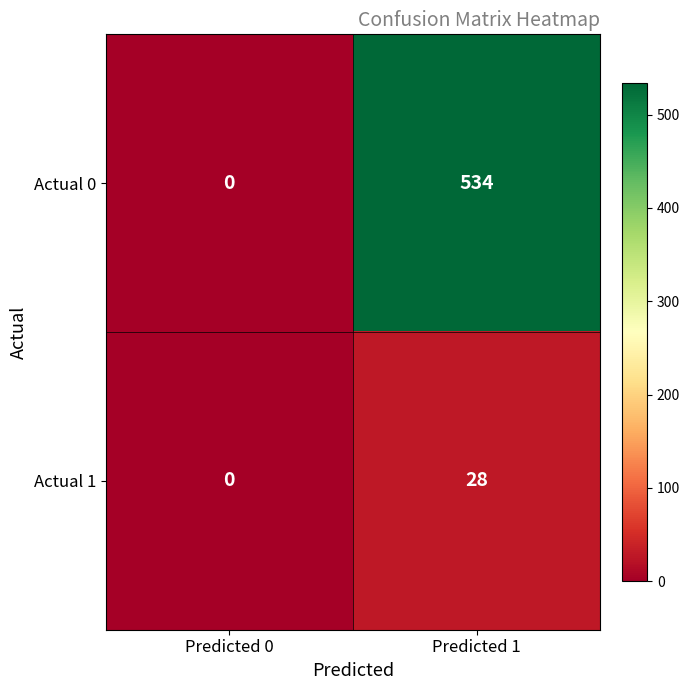

At which category is the sum across all series the highest?

Predicted 1